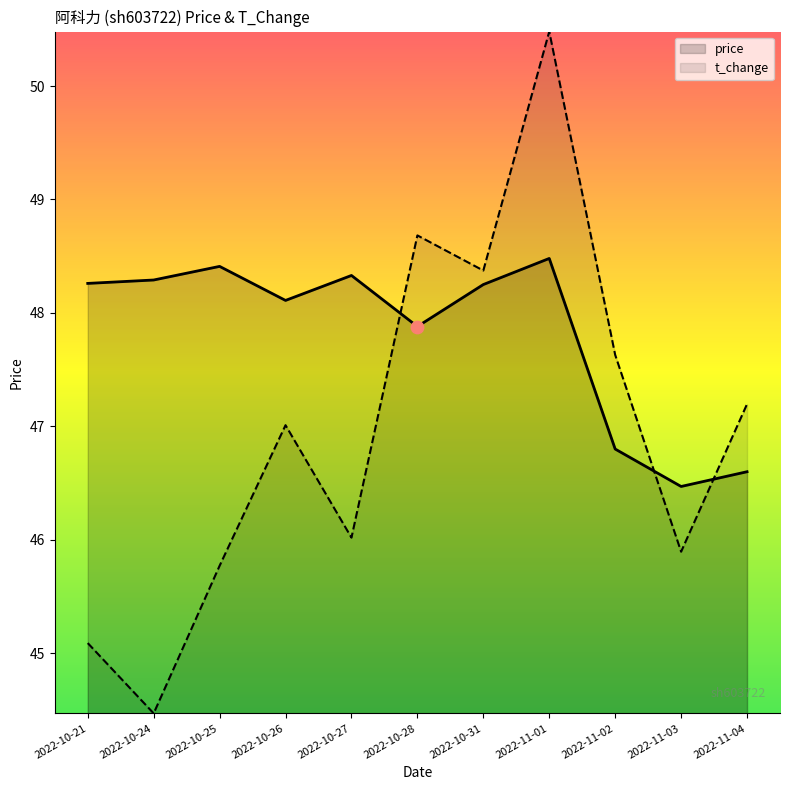

Which series contains the lowest Y value?

t_change